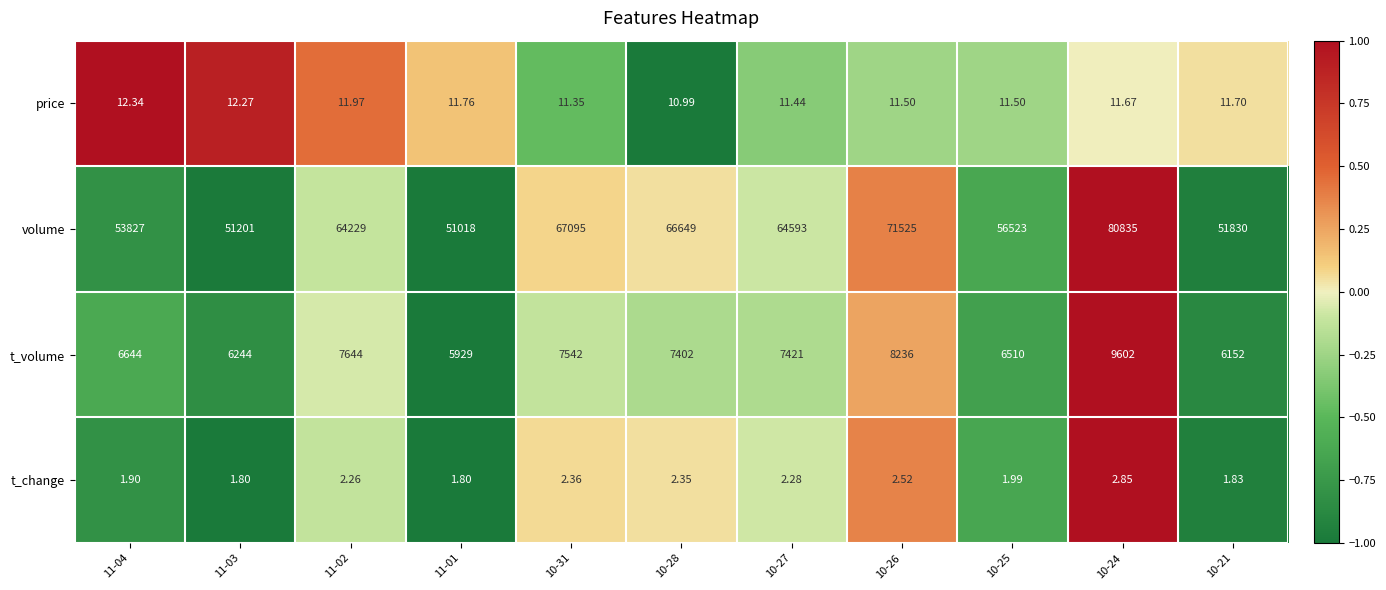

Count the number of categories in the chart.

11